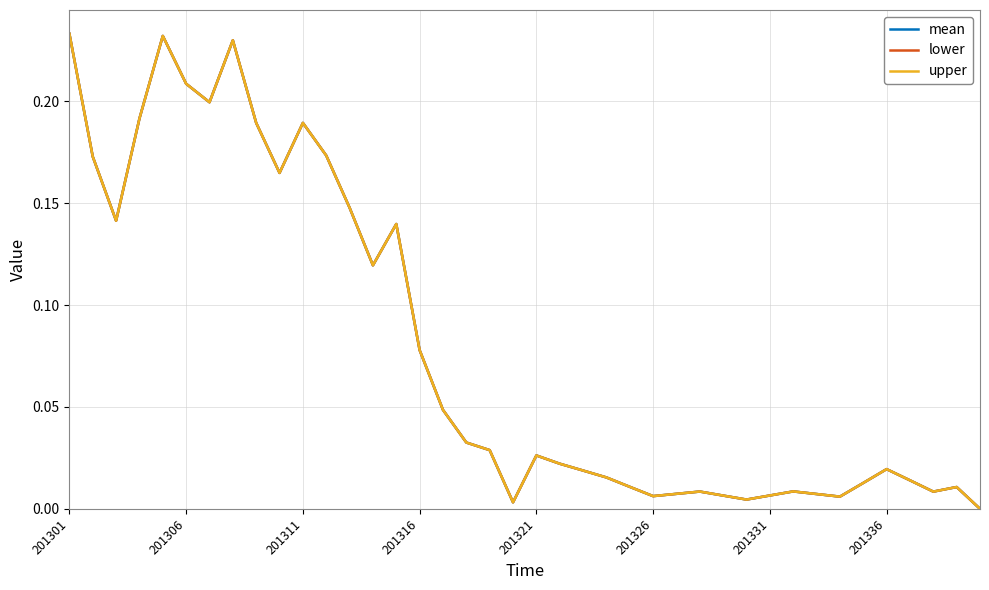

Is this an area chart (filled region under the line)?

No